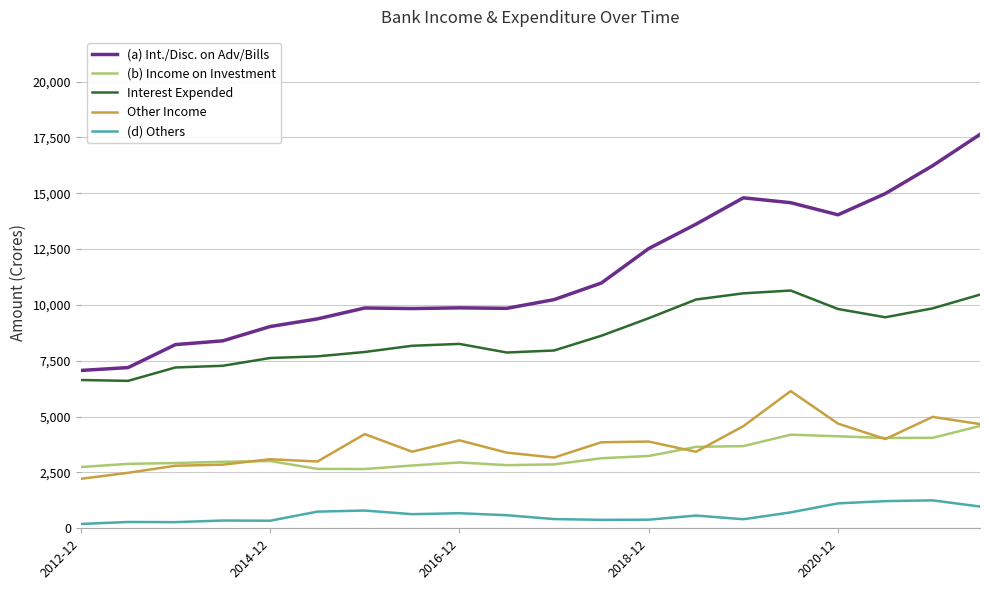

What is the difference between the second highest and second lowest values in the (a) Int./Disc. on Adv/Bills series?

9038.6